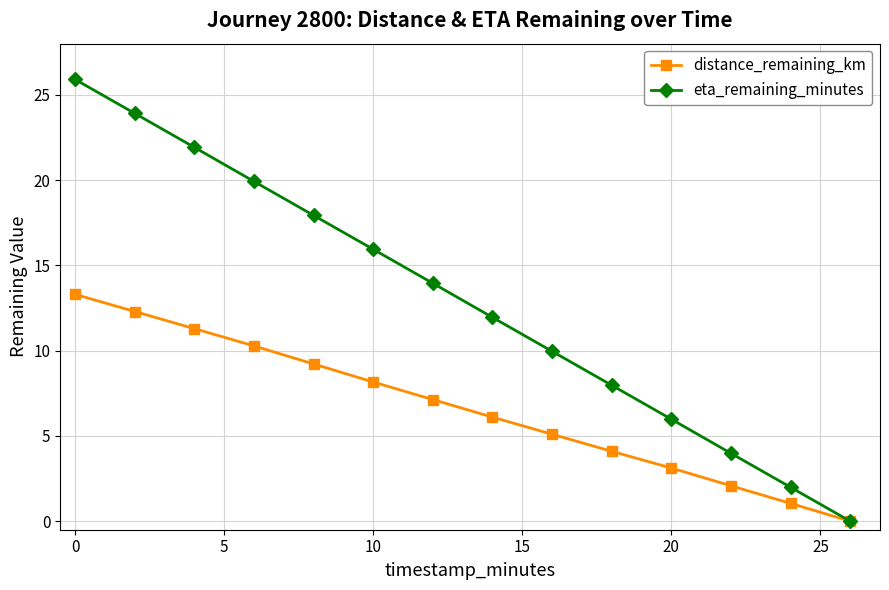

What is the maximum value shown in the chart?

25.9